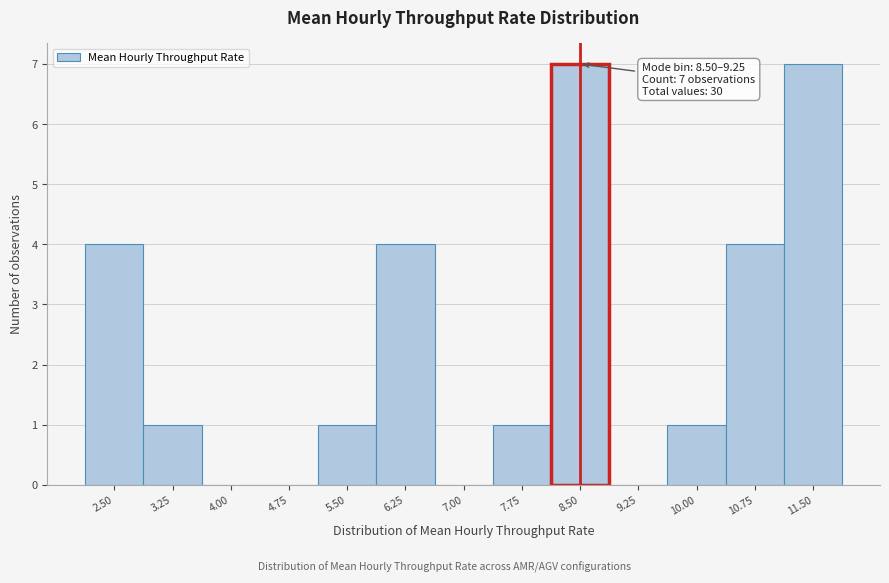

Reading left to right, list all the values displayed in this chart.

2.50=4	3.25=1	4.00=0	4.75=0	5.50=1	6.25=4	7.00=0	7.75=1	8.50=7	9.25=0	10.00=1	10.75=4	11.50=7